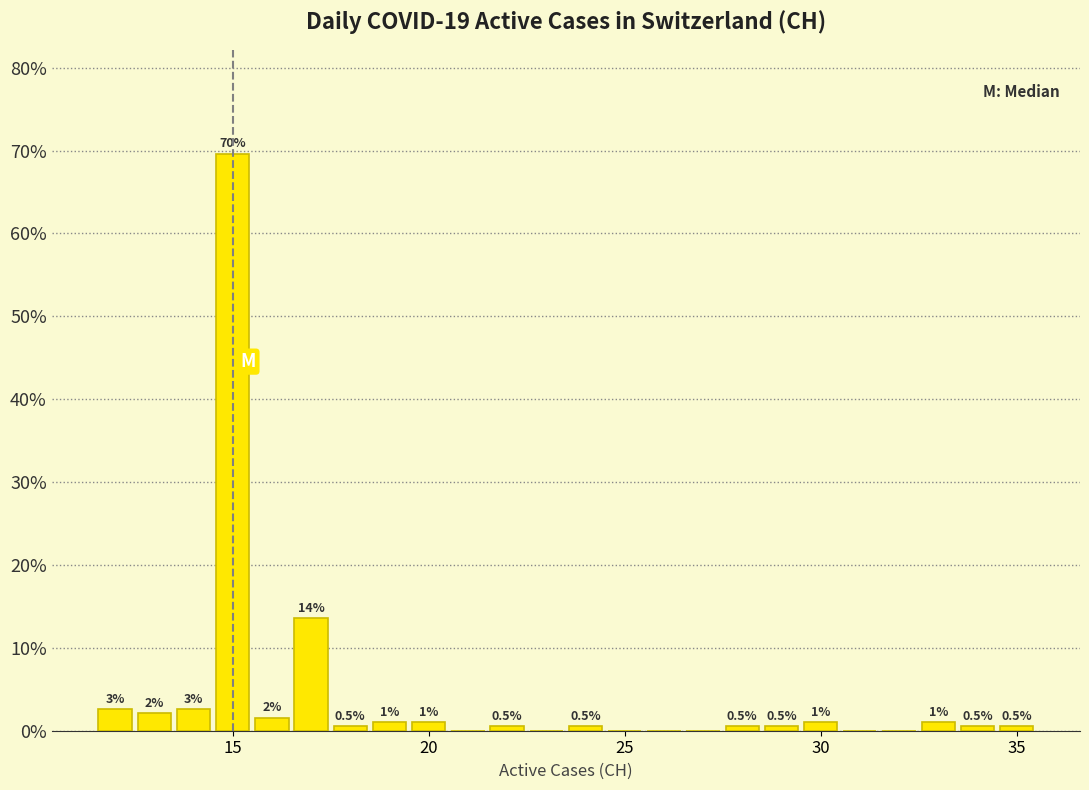

Around what value on the x-axis is the tallest bar? Give the approximate position of its centre, as read against the axis.

15.0